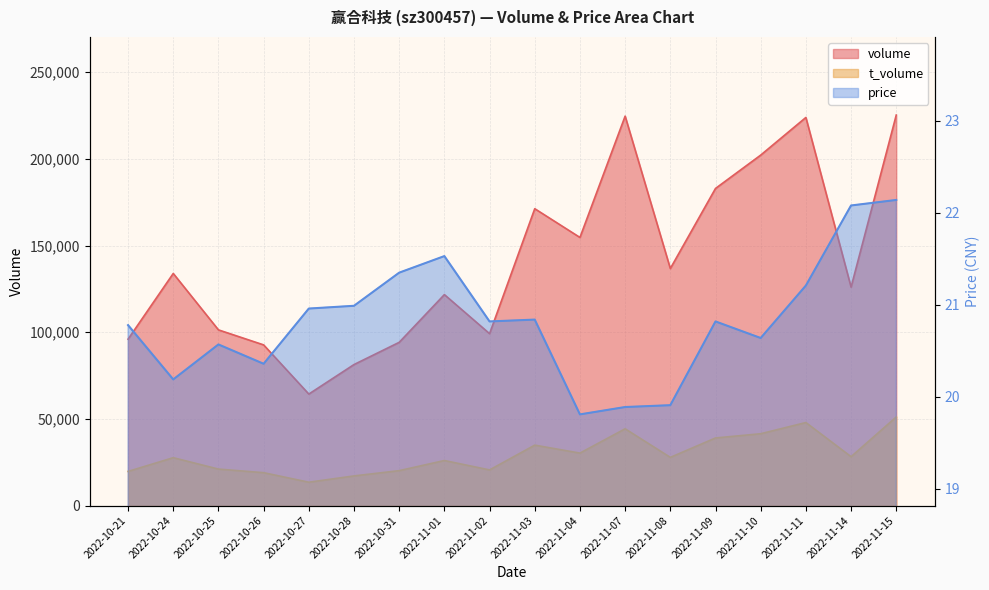

What is the difference between the second highest and minimum values in the t_volume series?

34434.0